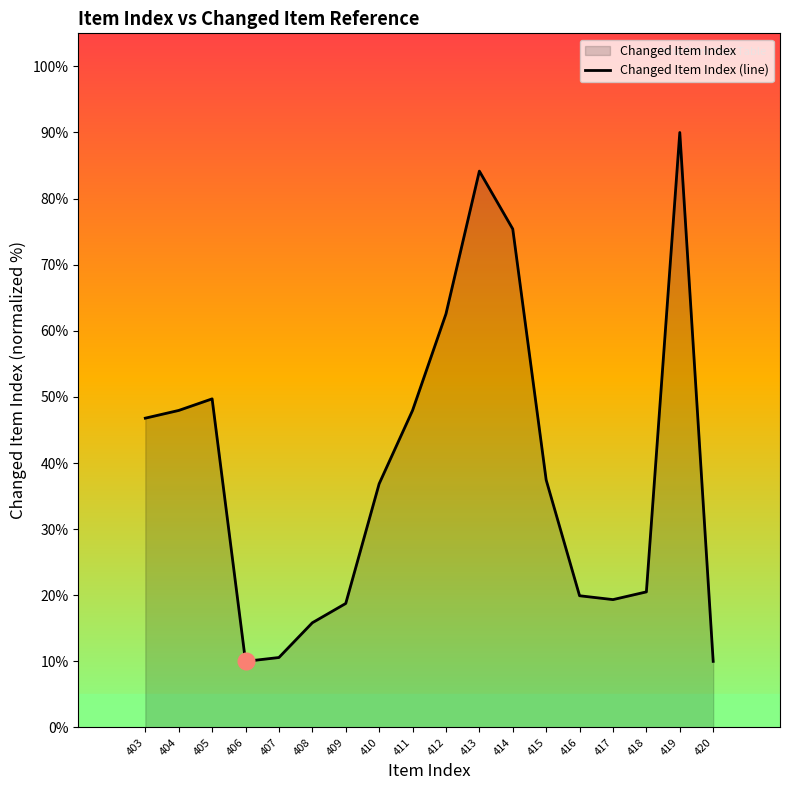

True or false: the data has more than 2 interior local peaks.

True